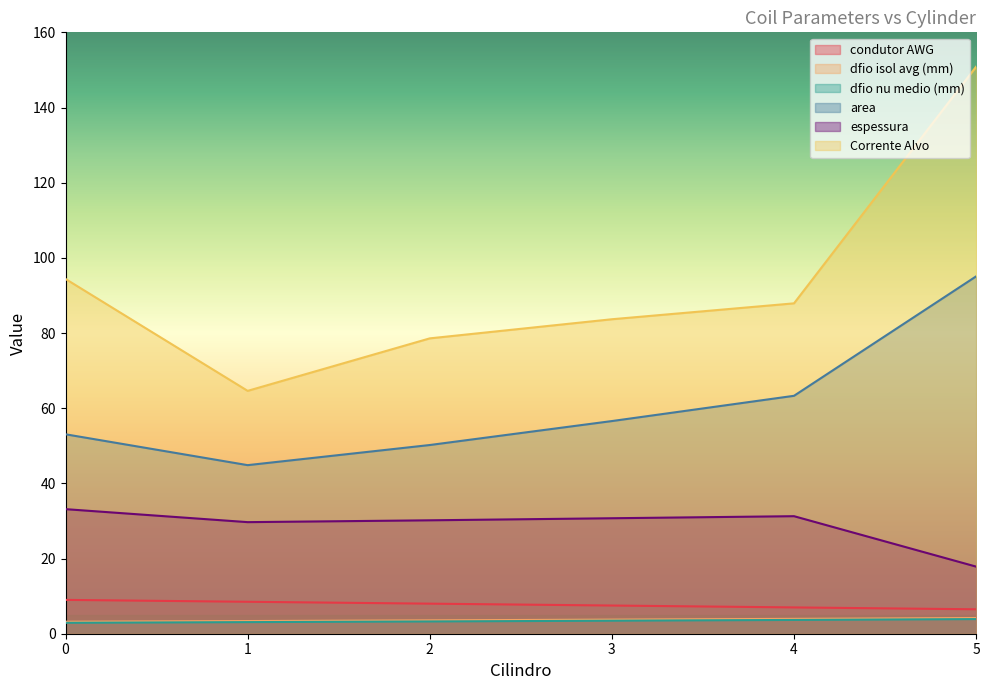

What is the sum of the condutor AWG values at 5 and 2?

14.5